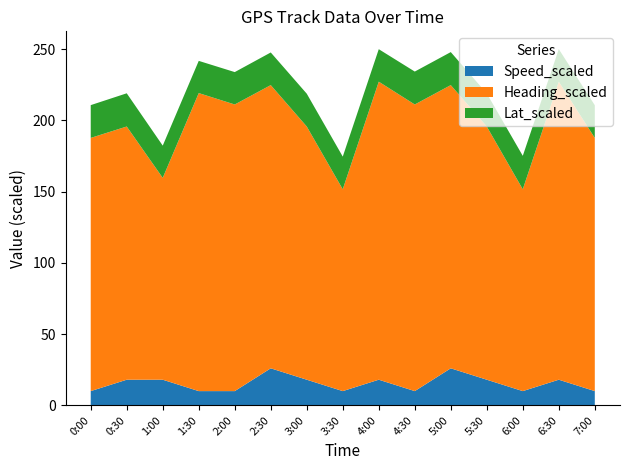

What is the maximum value for Speed_scaled?

26.0